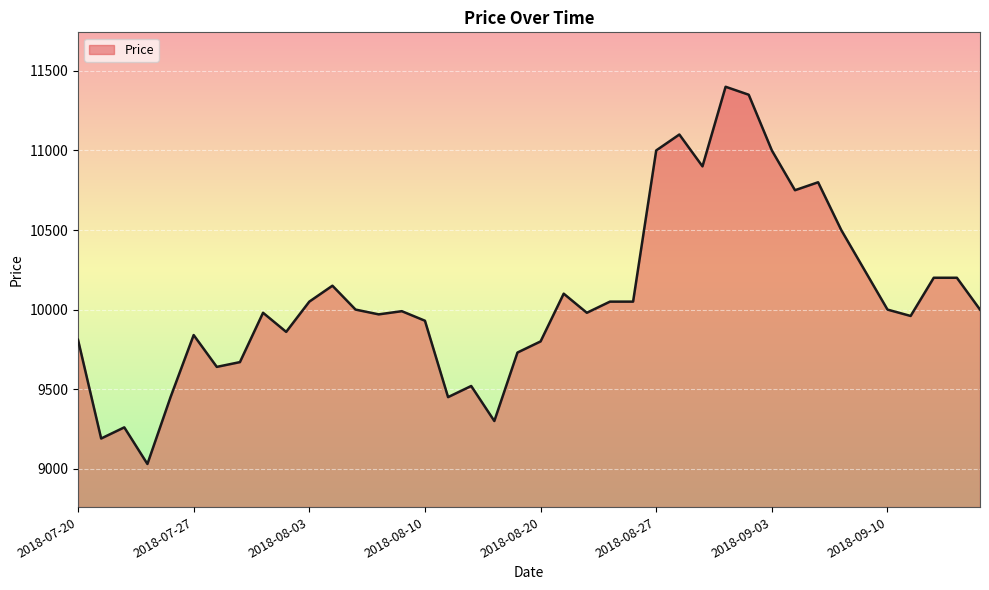

What is the maximum value shown in the chart?

11400